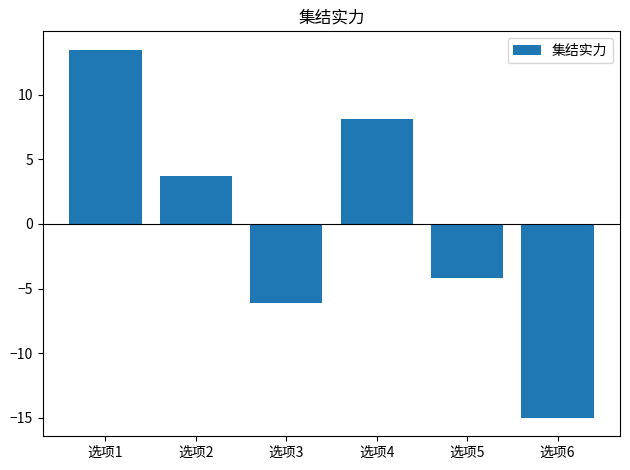

How many values are above zero?

3